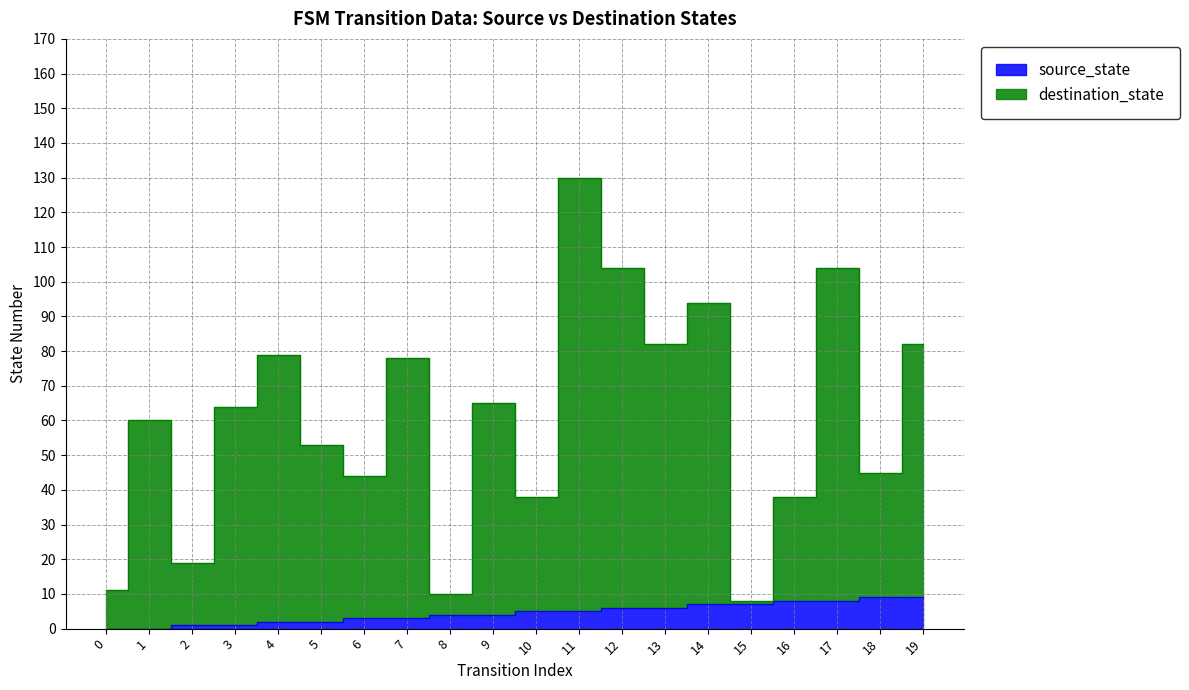

Which series has the widest spread of values?

destination_state